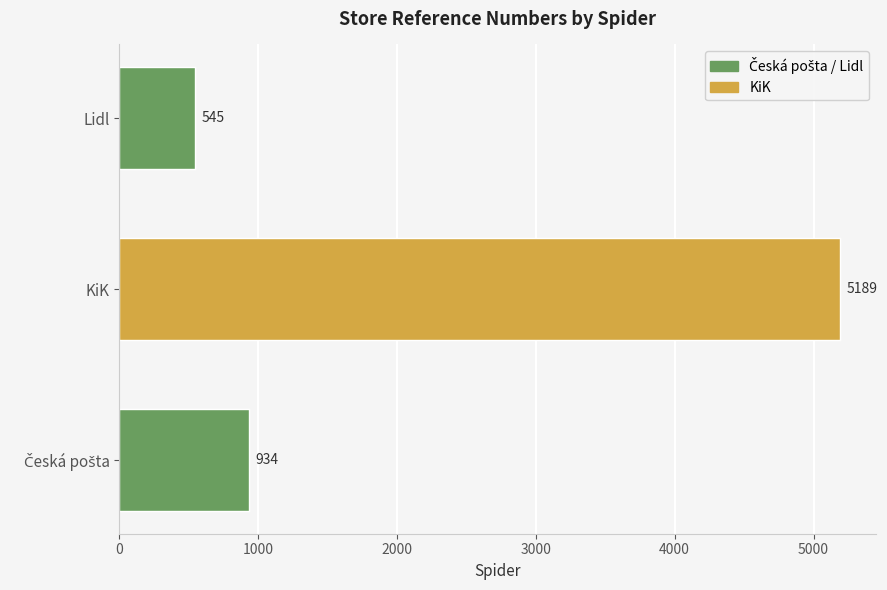

How many bars are there in total?

3